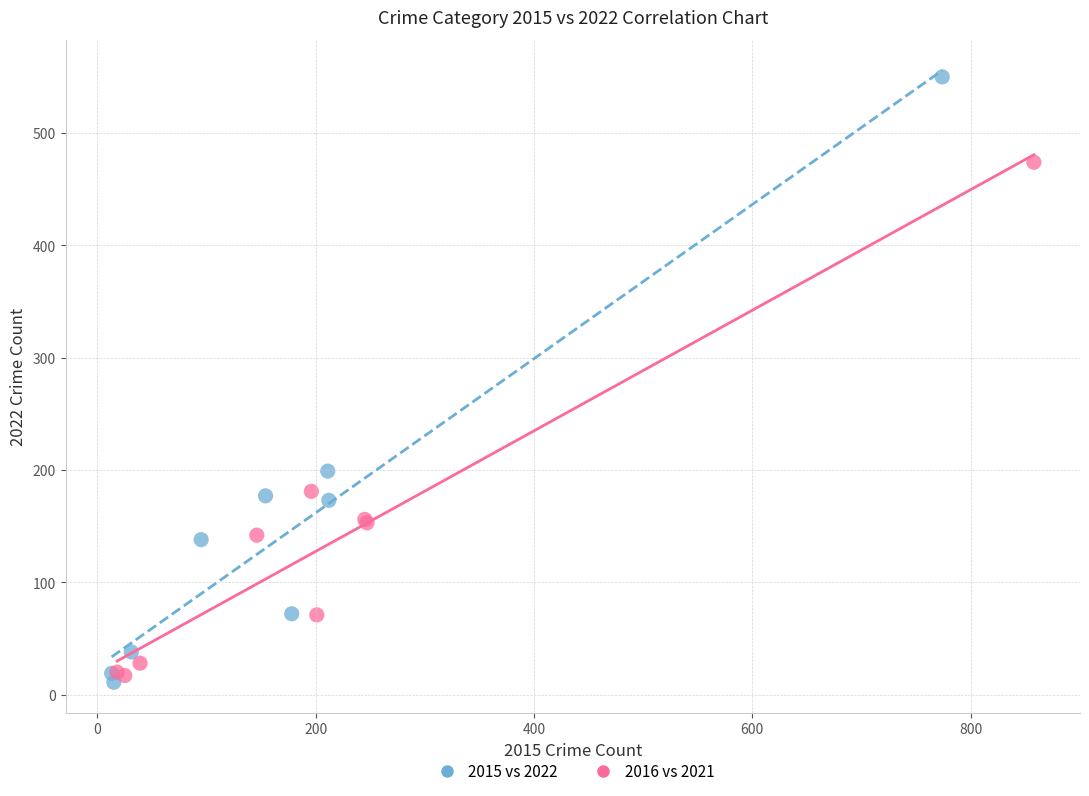

Which series contains the highest Y value?

2015 vs 2022